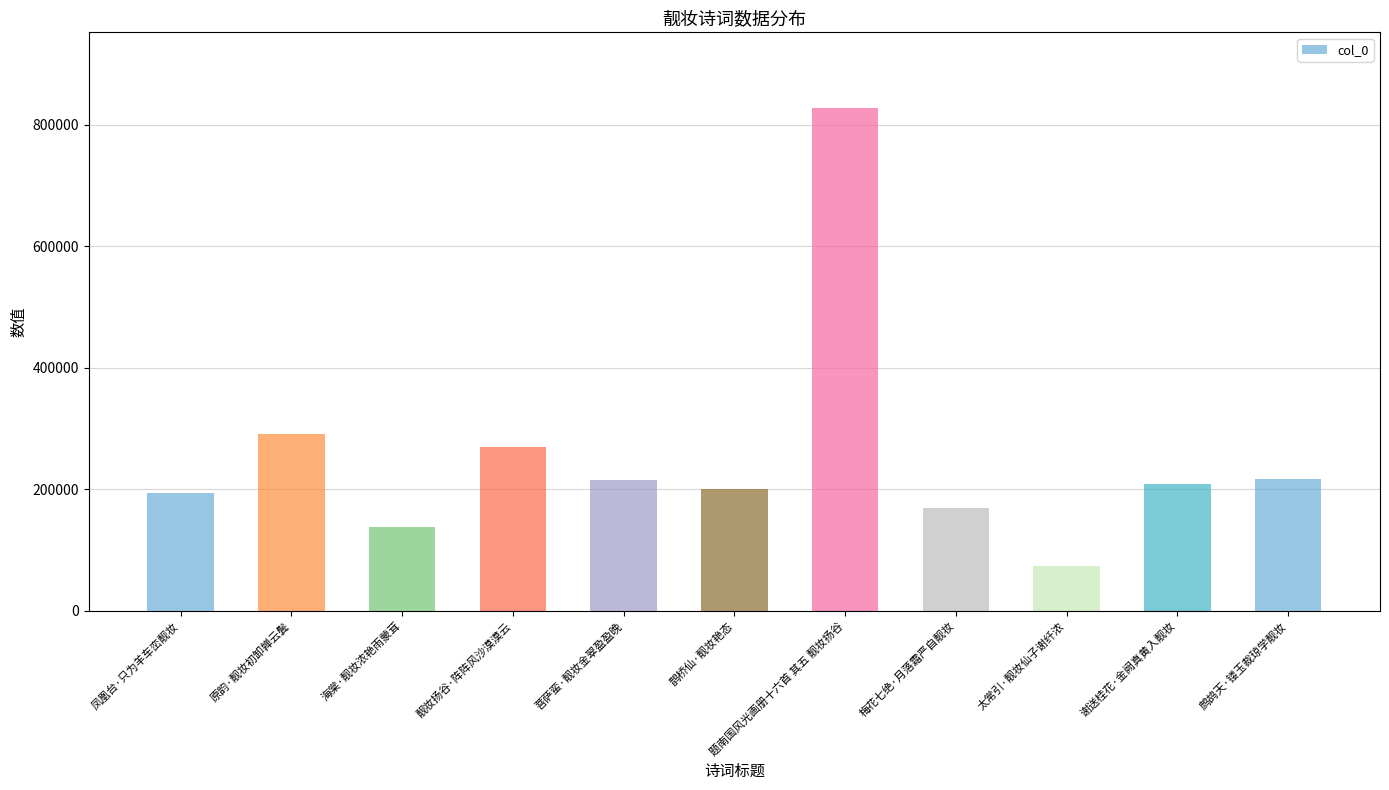

What is the sum of the values at 太常引·靓妆仙子谢纤浓 and 海棠·靓妆浓艳雨蒙茸?

212792